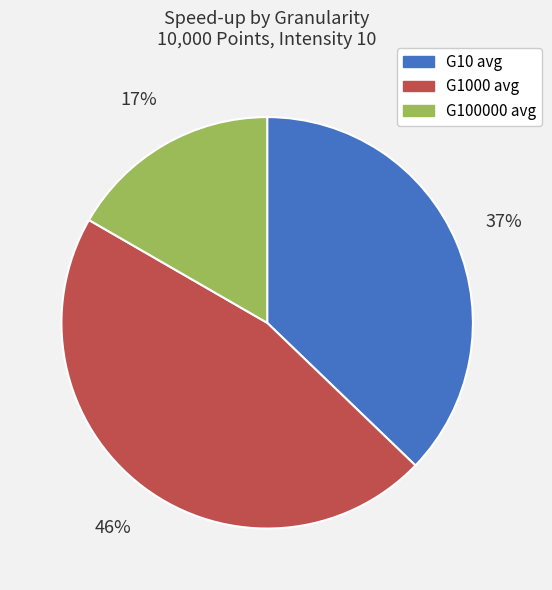

To the nearest percent, what is the difference between the largest and smallest slice percentages?

29%